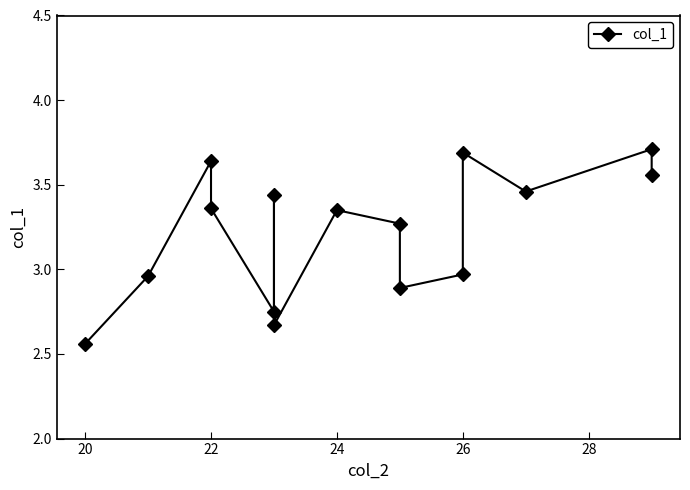

True or false: the data shows 4.2 at 20.

False